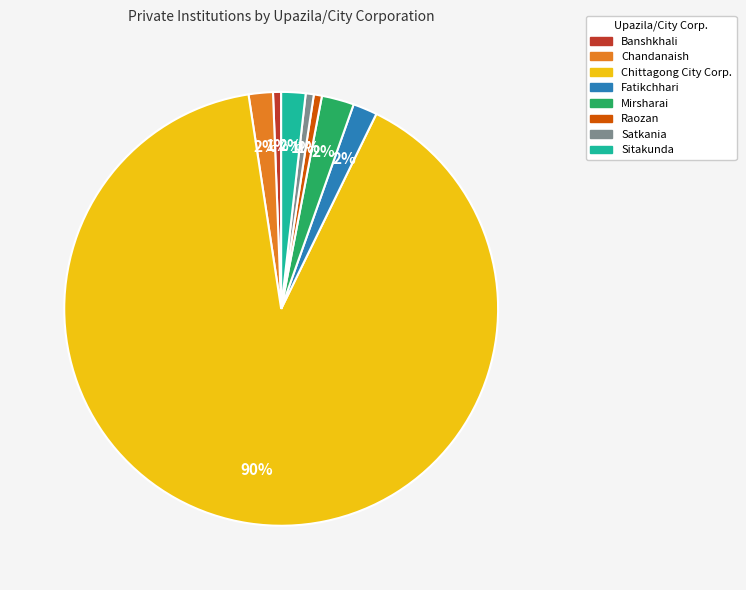

Count the number of slices in the pie.

8